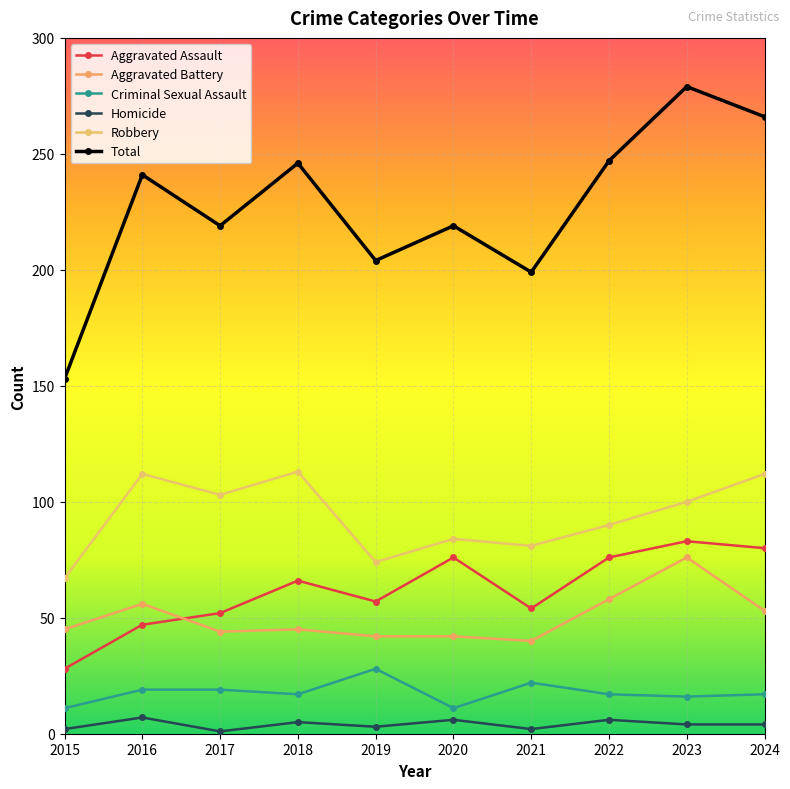

What is the value of the Homicide point at the 4th from the left?

5